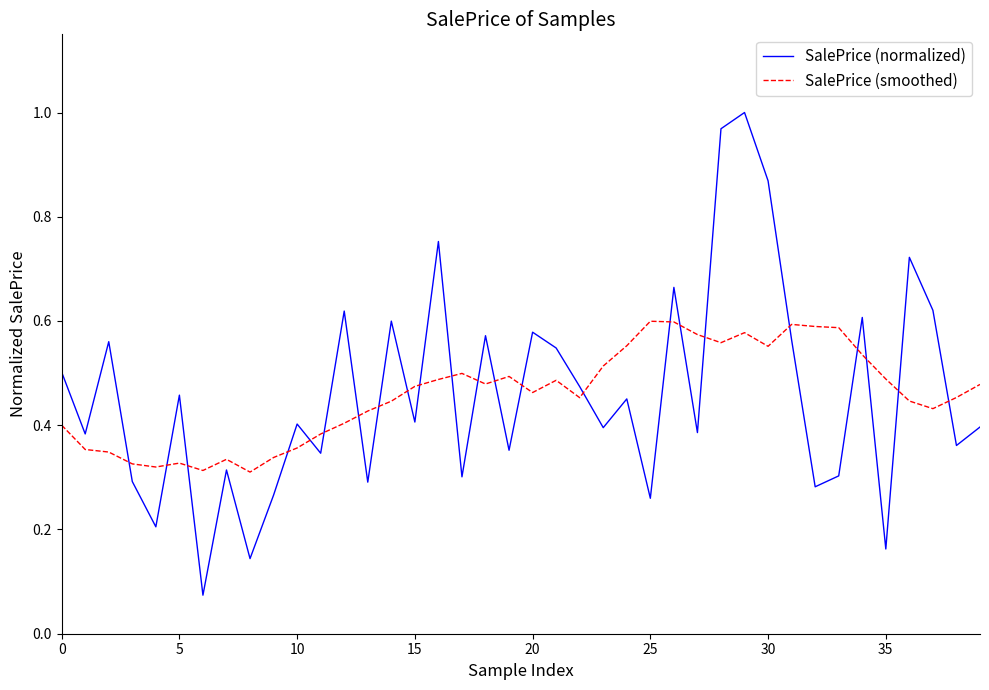

True or false: SalePrice (normalized) and SalePrice (smoothed) cross at least once.

True